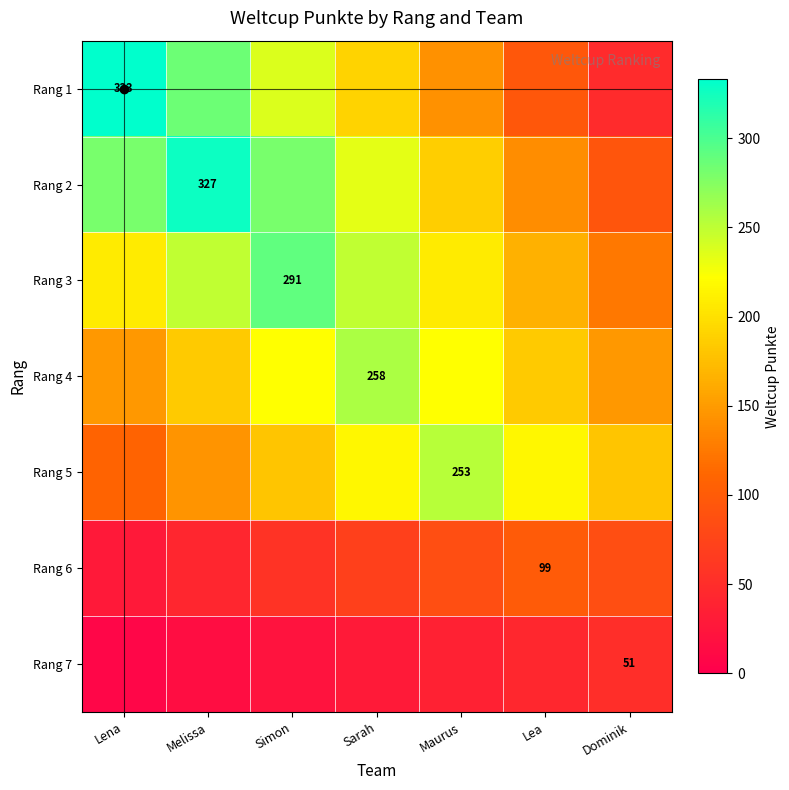

Between Simon and Sarah, which series saw the biggest shift?

Rang 1